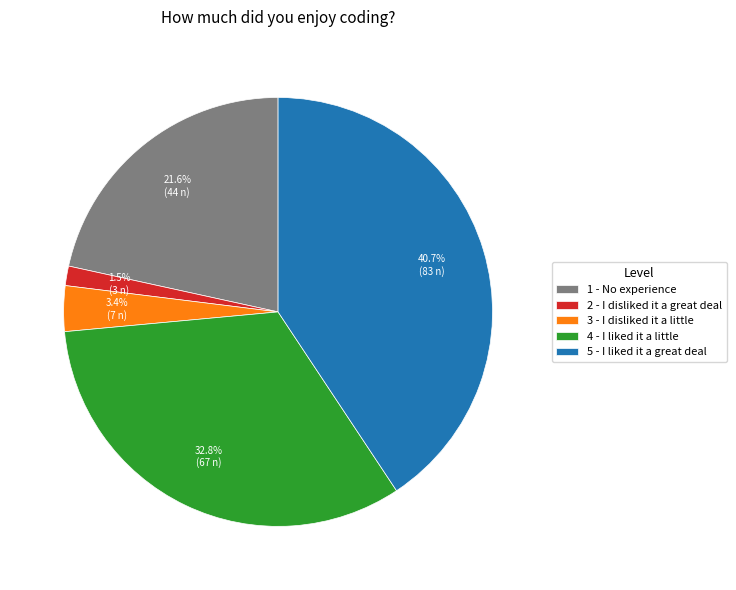

Is there any slice that represents more than half of the pie?

No